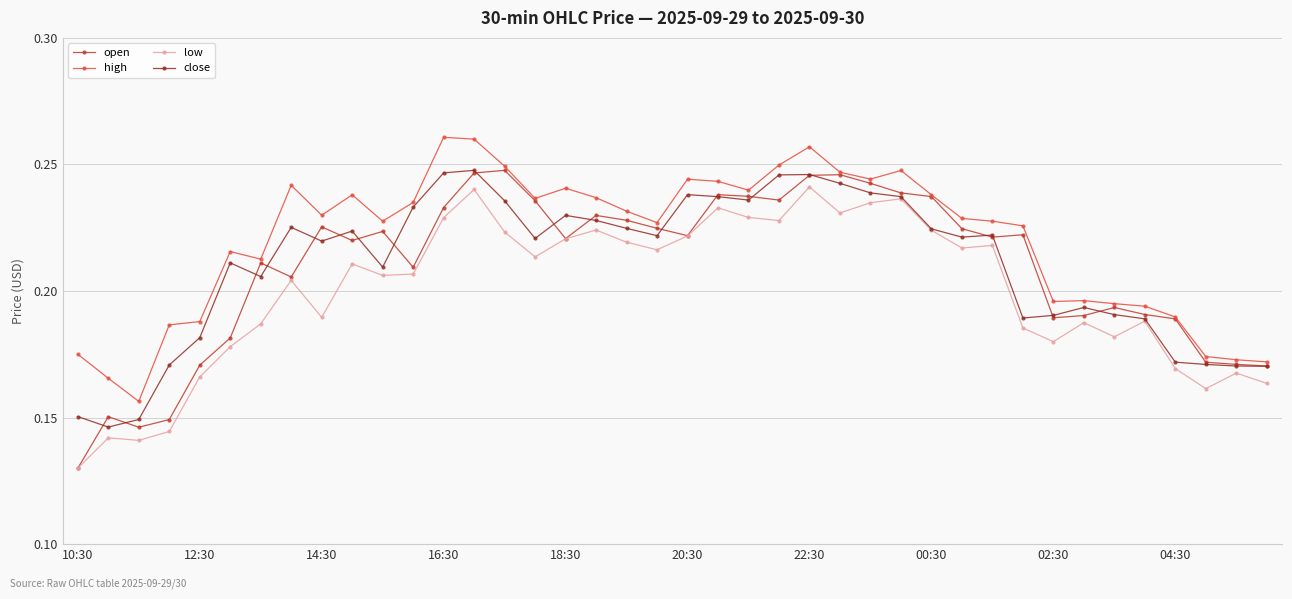

Which series has the largest total across all categories?

high